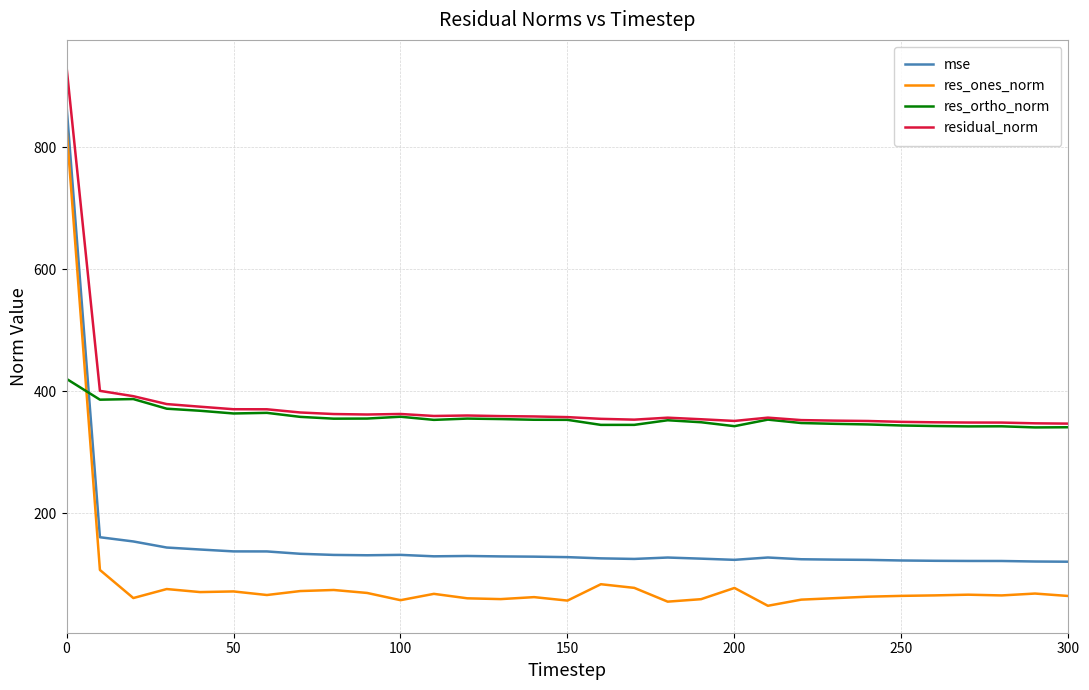

What is the sum of all residual_norm values?

11732.2